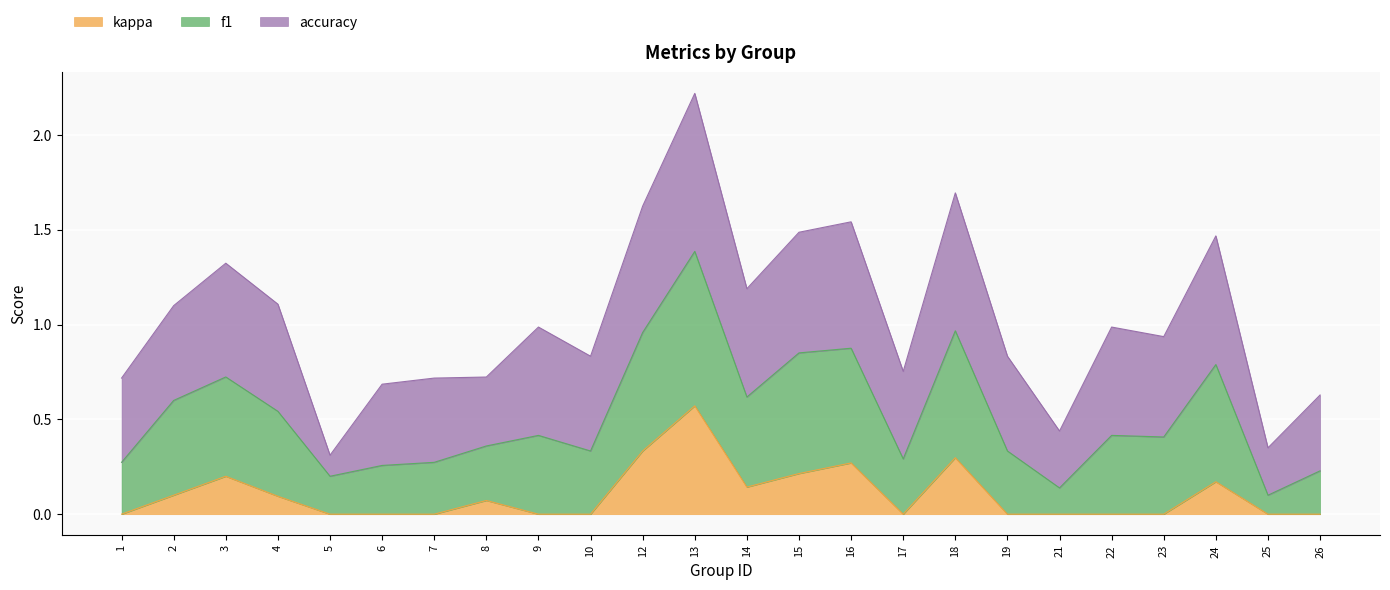

At which category is the sum across all series the highest?

13